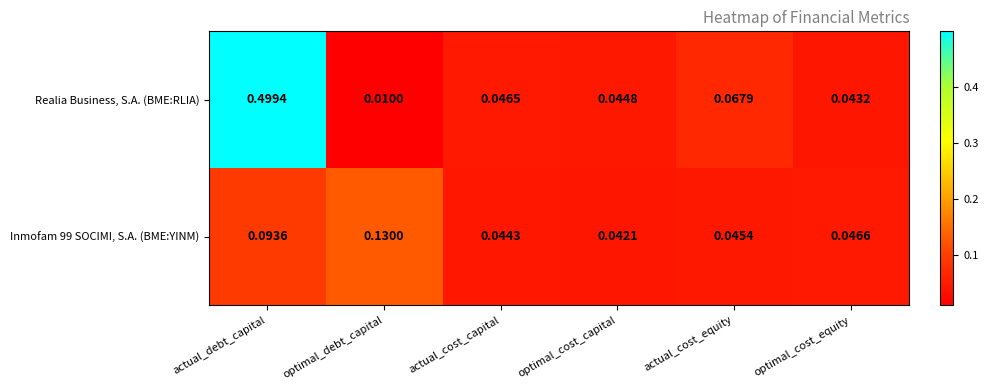

List the labels in order of Realia Business, S.A. (BME:RLIA) value, largest first.

actual_debt_capital, actual_cost_equity, actual_cost_capital, optimal_cost_capital, optimal_cost_equity, optimal_debt_capital